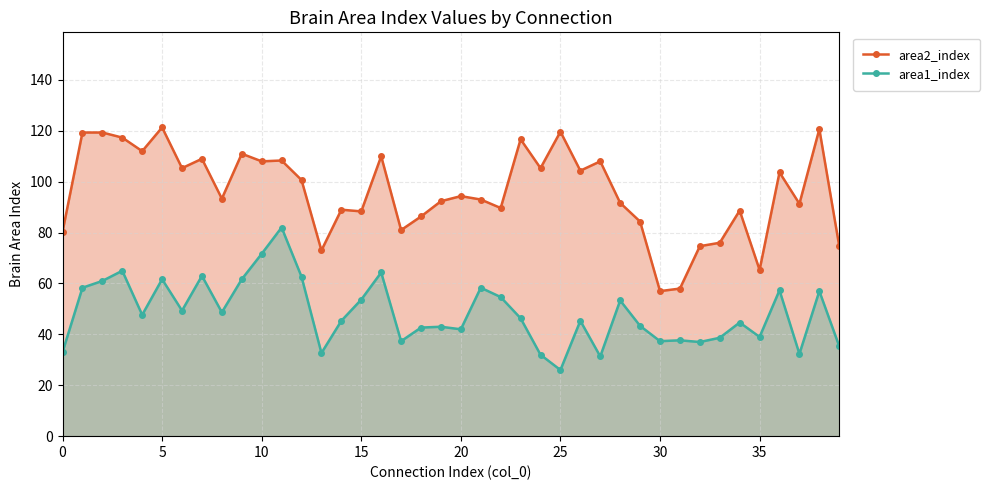

What is the value of the area1_index point at the 33rd from the left?

37.0